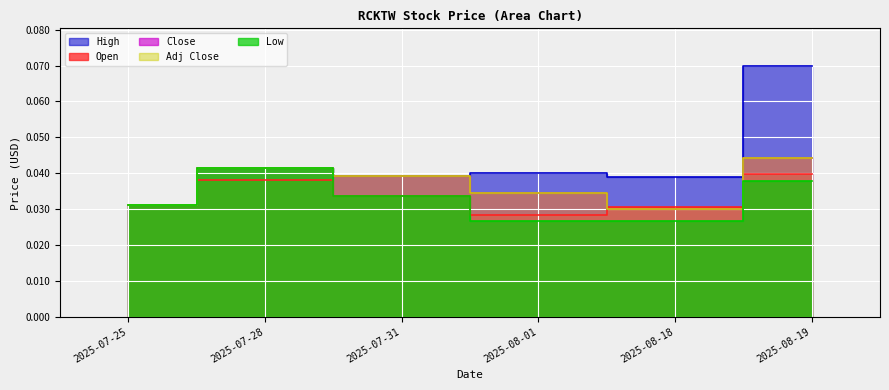

Rank the series by their maximum value, from lowest to highest.

Open, Low, Close, Adj Close, High